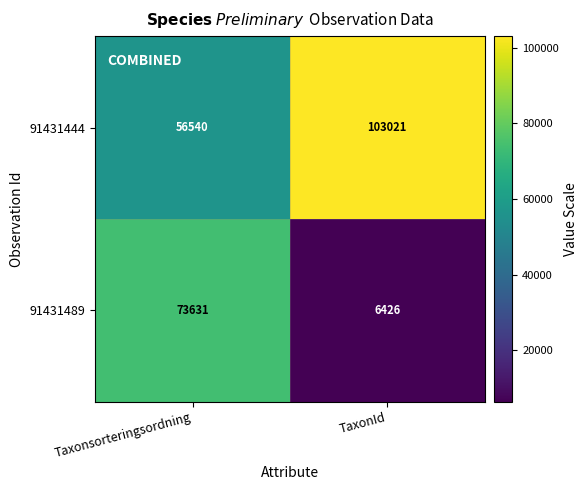

The 91431489 series shows 73631 at Taxonsorteringsordning. True or false?

True